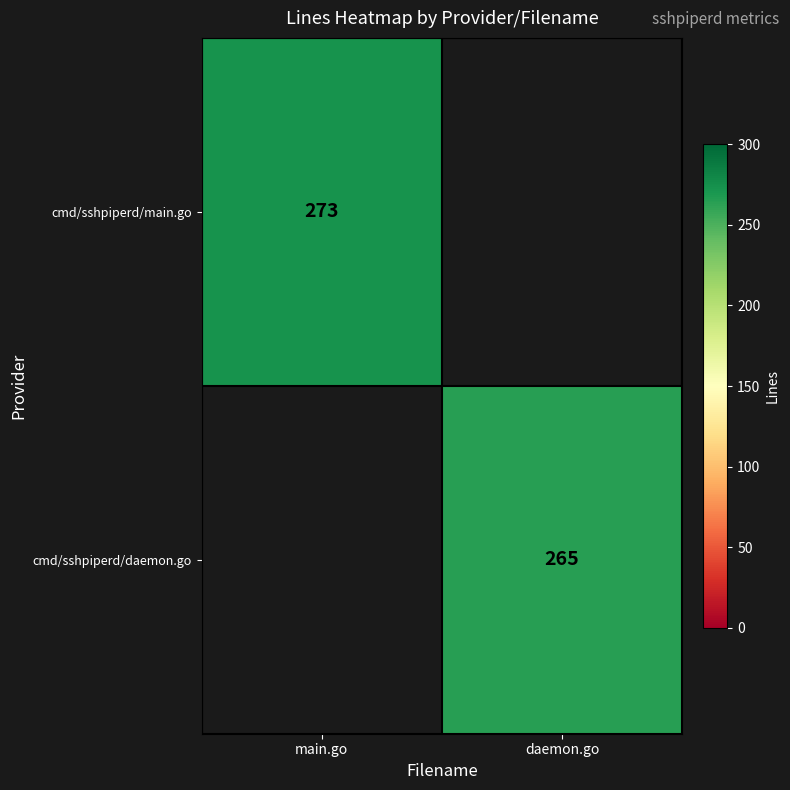

The value of cmd/sshpiperd/main.go at main.go is 273. True or false?

True